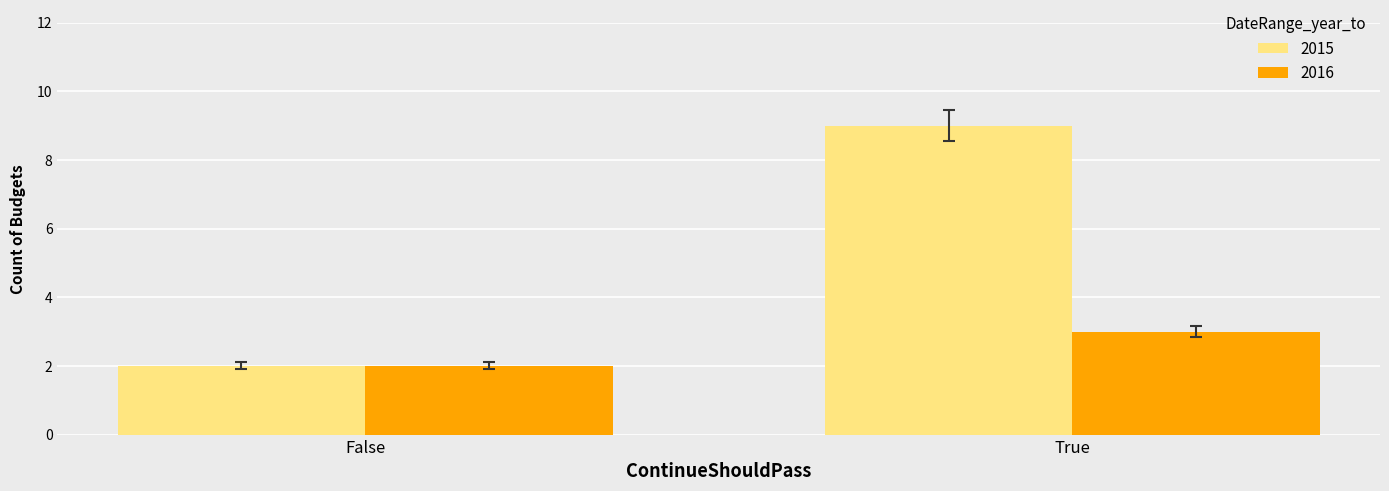

Reading right to left, extract all data points from this chart.

2015: True=9	False=2
2016: True=3	False=2